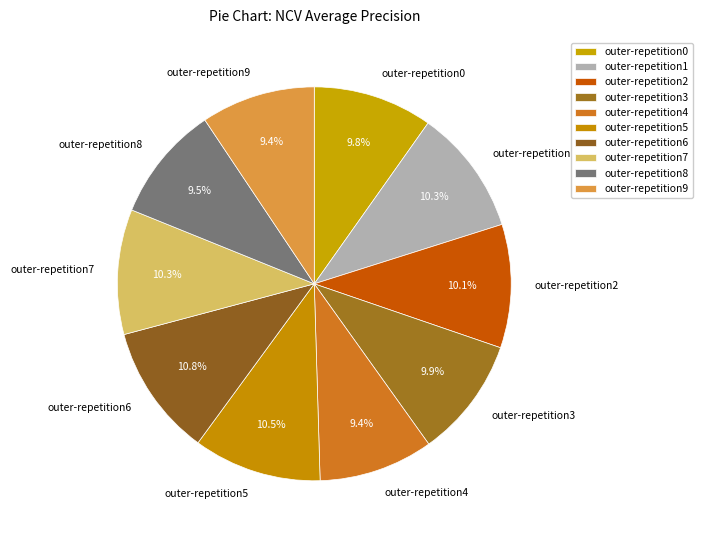

Between outer-repetition4 and outer-repetition2, which is larger?

outer-repetition2